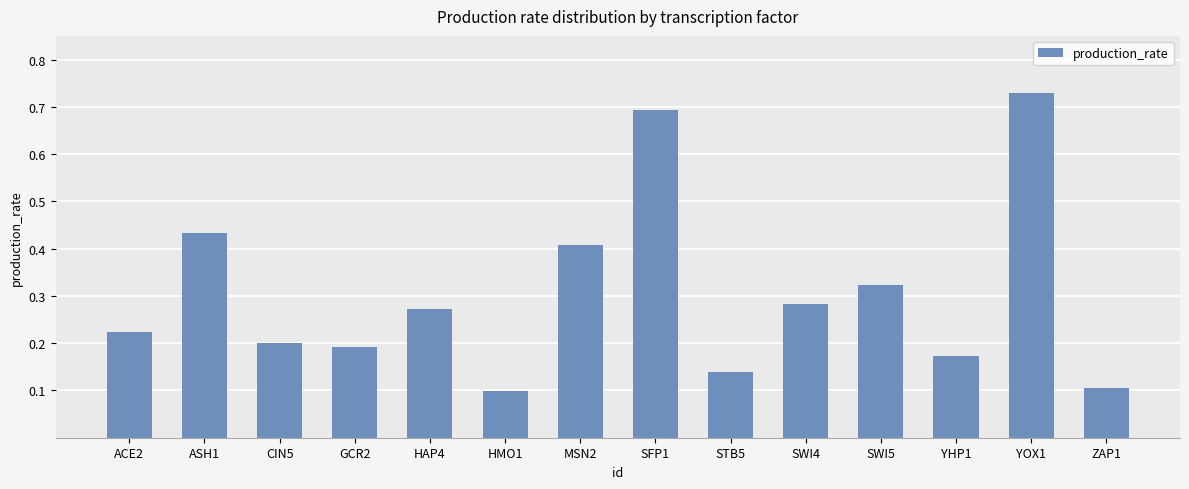

What is the label of the 2nd bar from the right?

YOX1